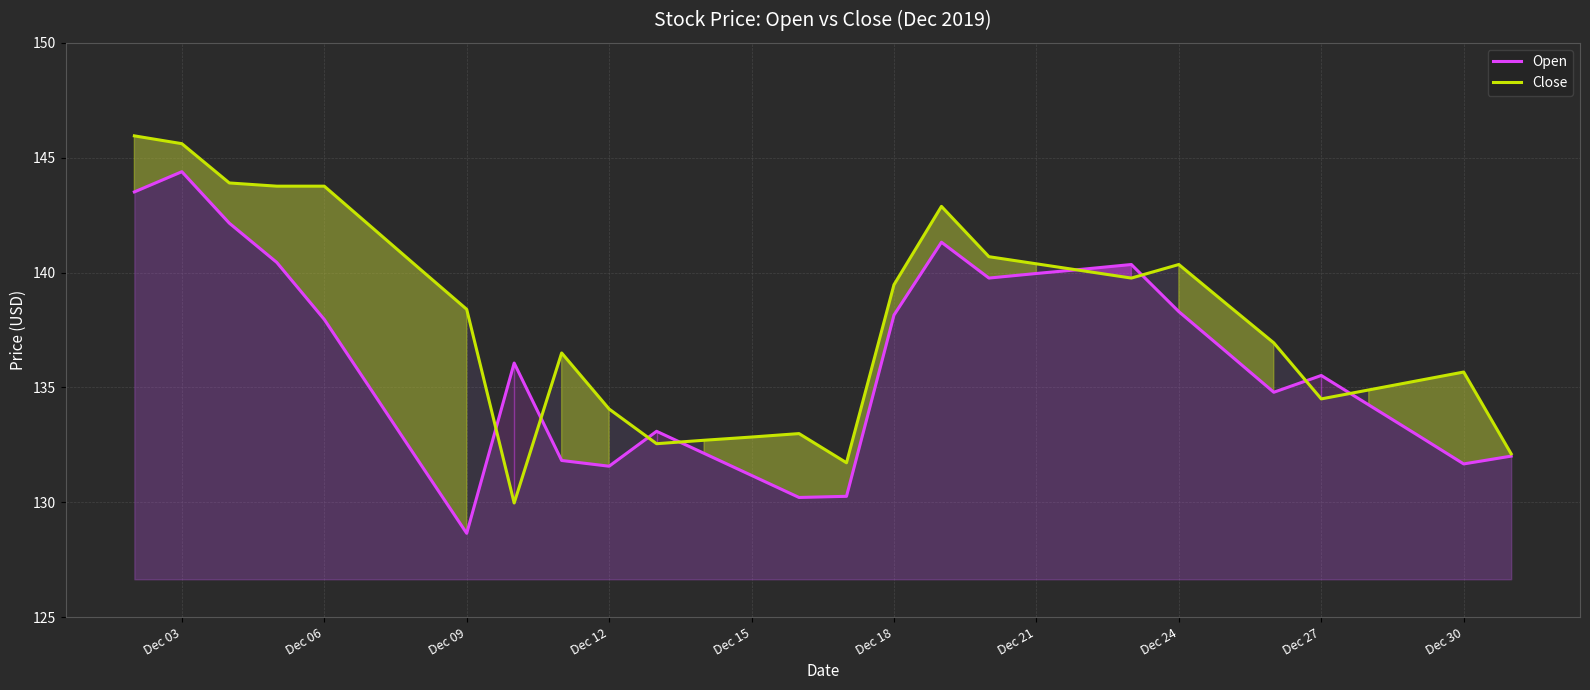

How many lines are shown in the chart?

2